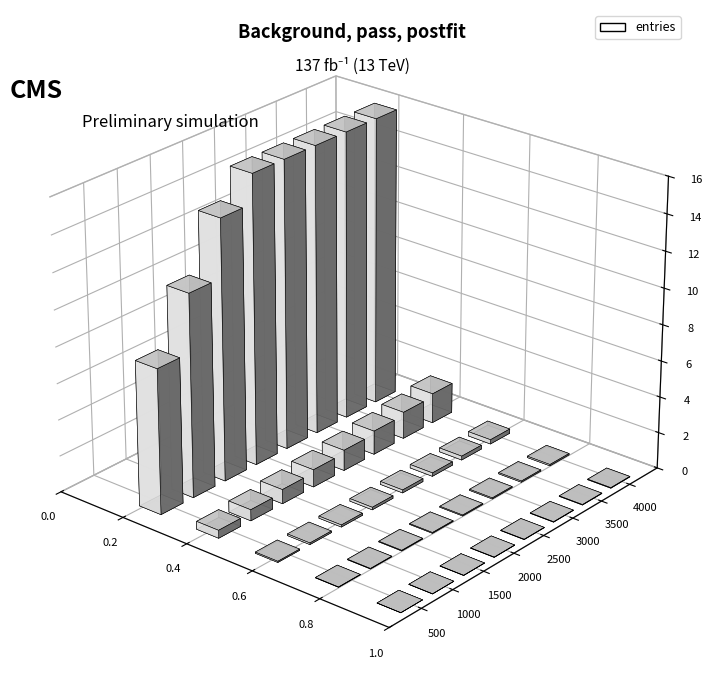

The value at 80.1+ is 2. True or false?

False